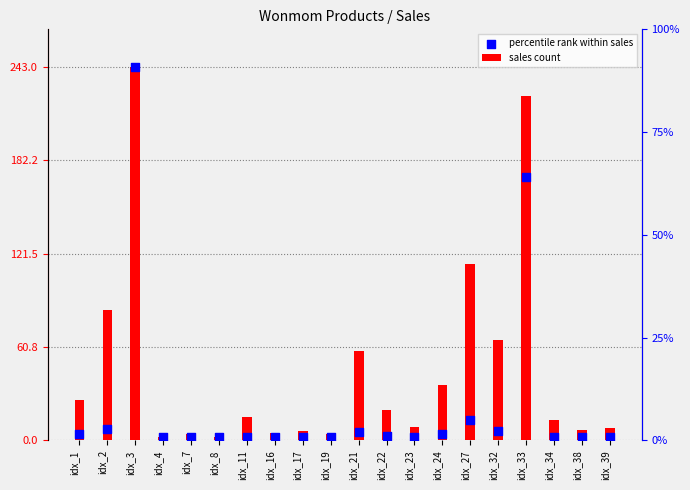

At how many categories does at least one series exceed 29?

7